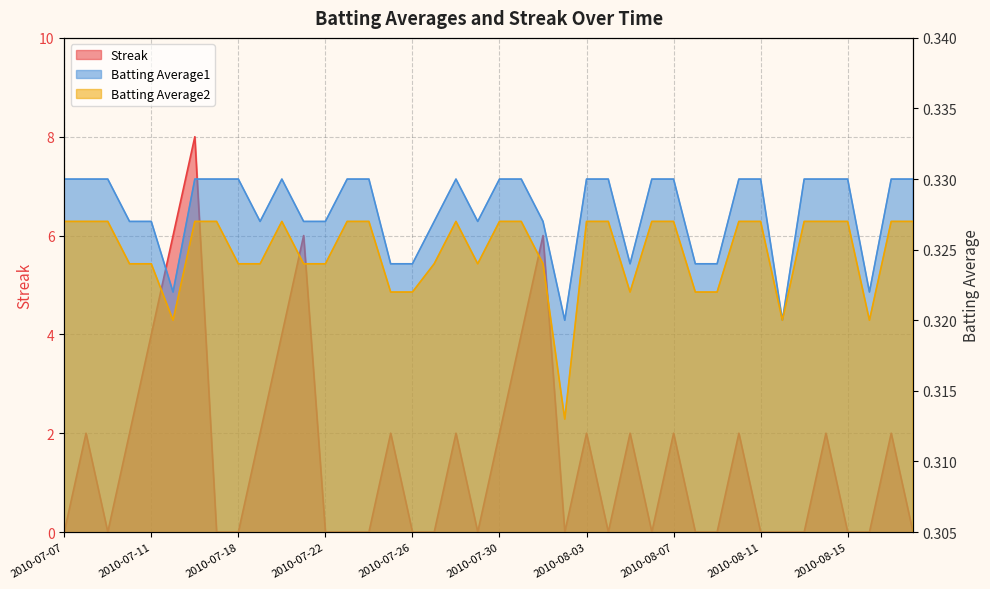

True or false: Batting Average2 and Batting Average1 cross at least once.

False